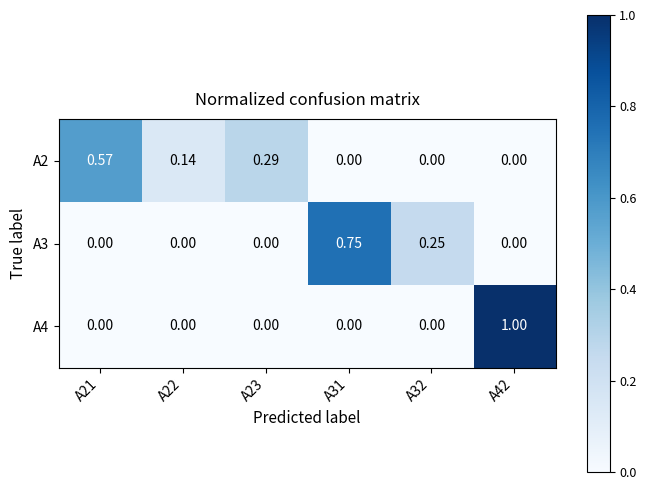

Is the value of A3 at A32 greater than the value of A2 at A32?

Yes